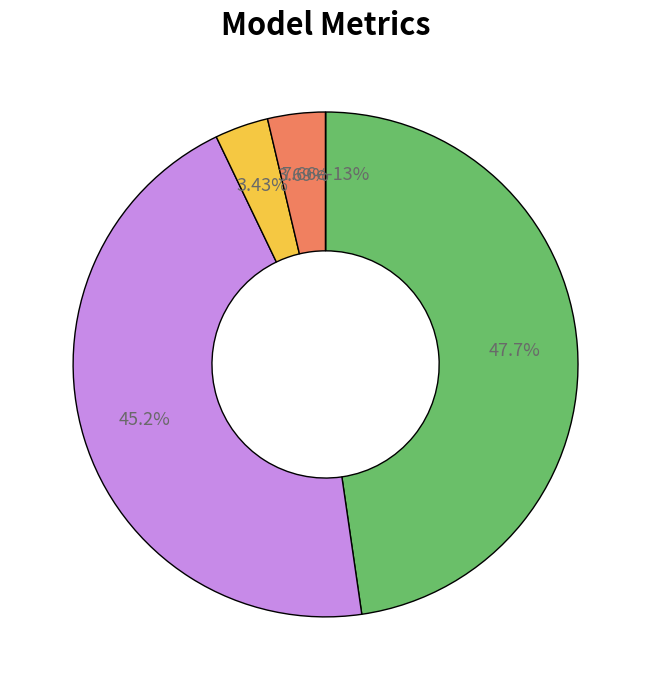

The MAPE slice represents 36% of the pie. True or false?

False